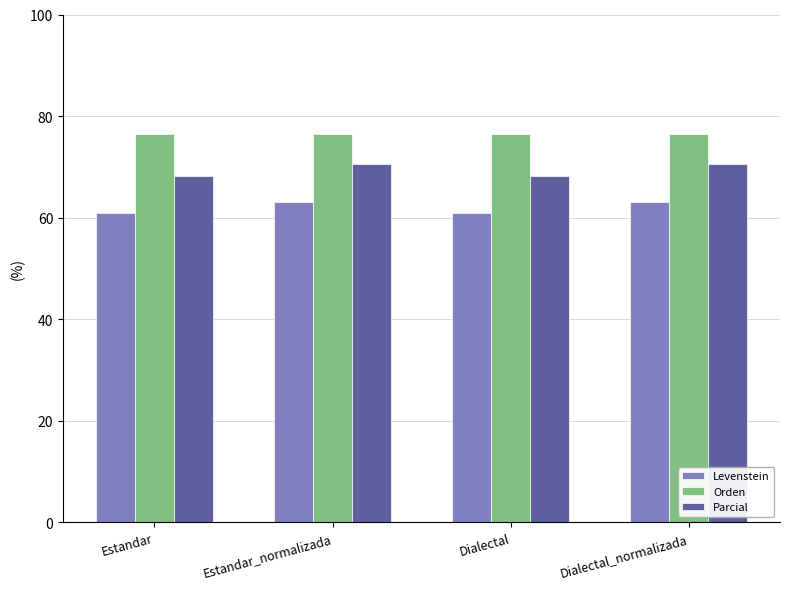

Is the value of Levenstein at Dialectal_normalizada greater than the value of Orden at Dialectal?

No